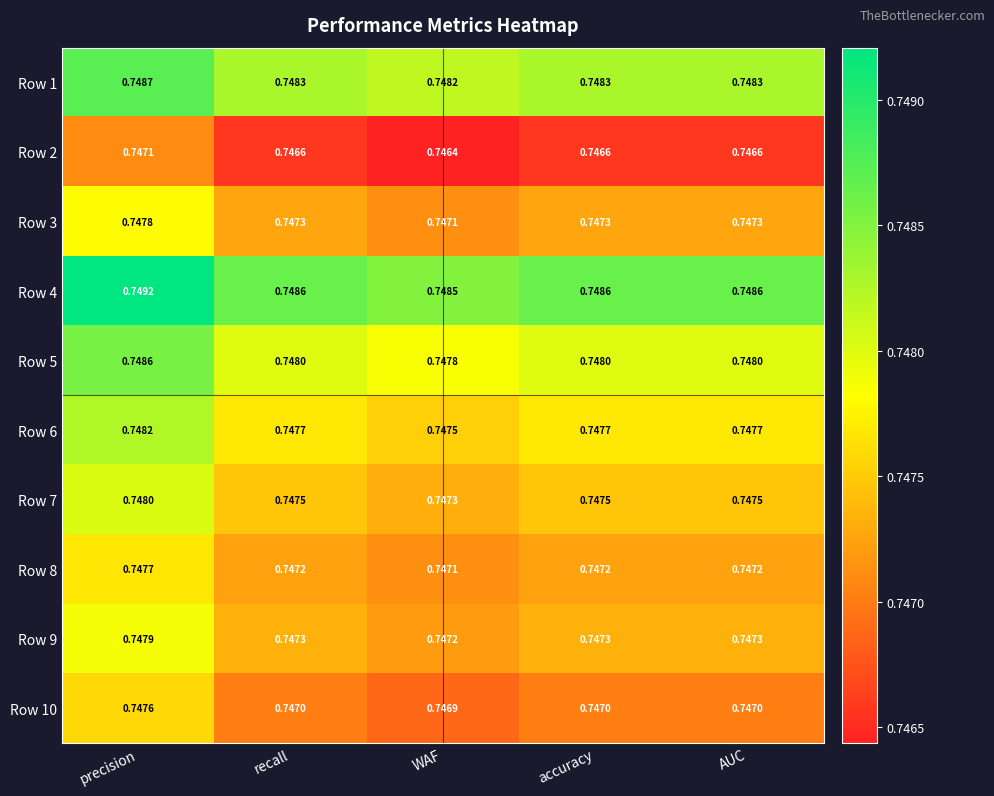

Is the value of Row 5 at accuracy greater than the value of Row 4 at AUC?

No